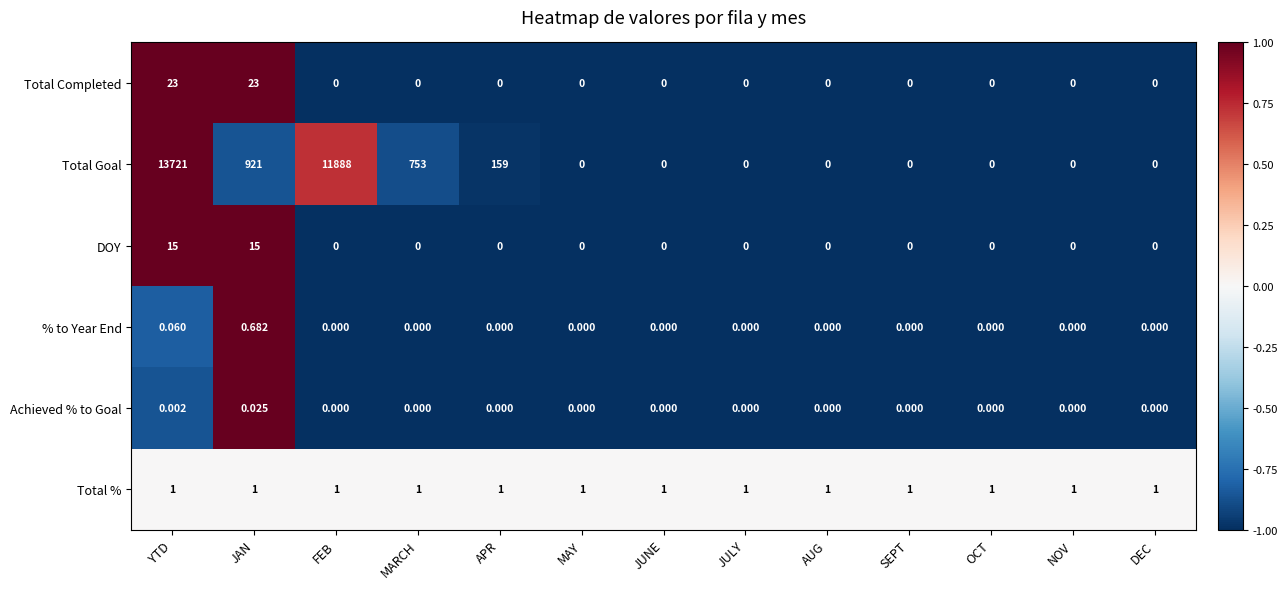

At which label does Total Goal reach its peak?

YTD